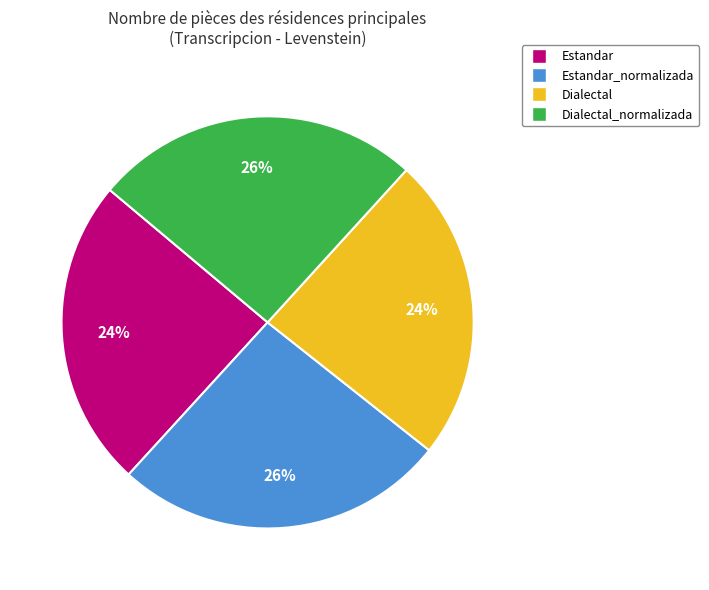

To the nearest percent, what is the average slice percentage?

25%